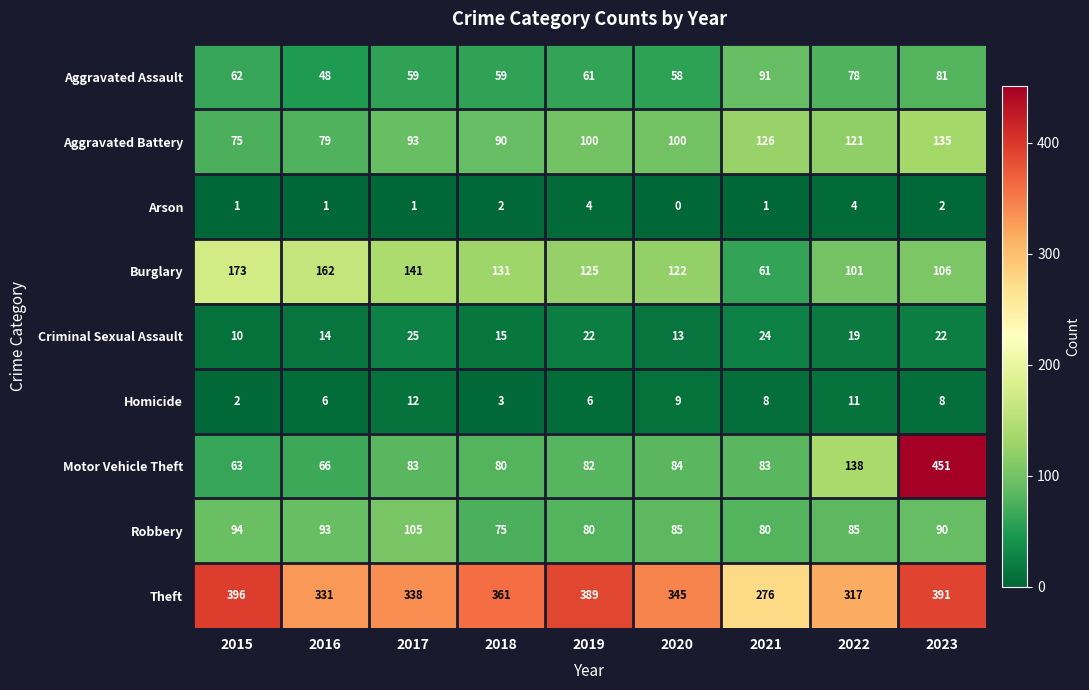

What is the spread (max minus min) of values at 2018?

359